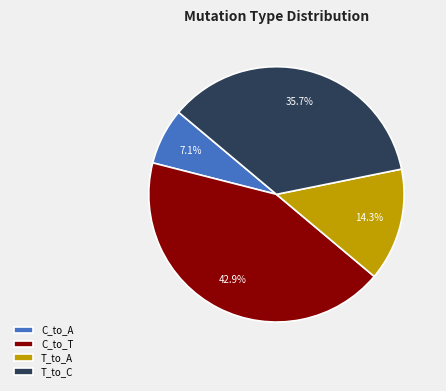

How many segments does this pie chart have?

4